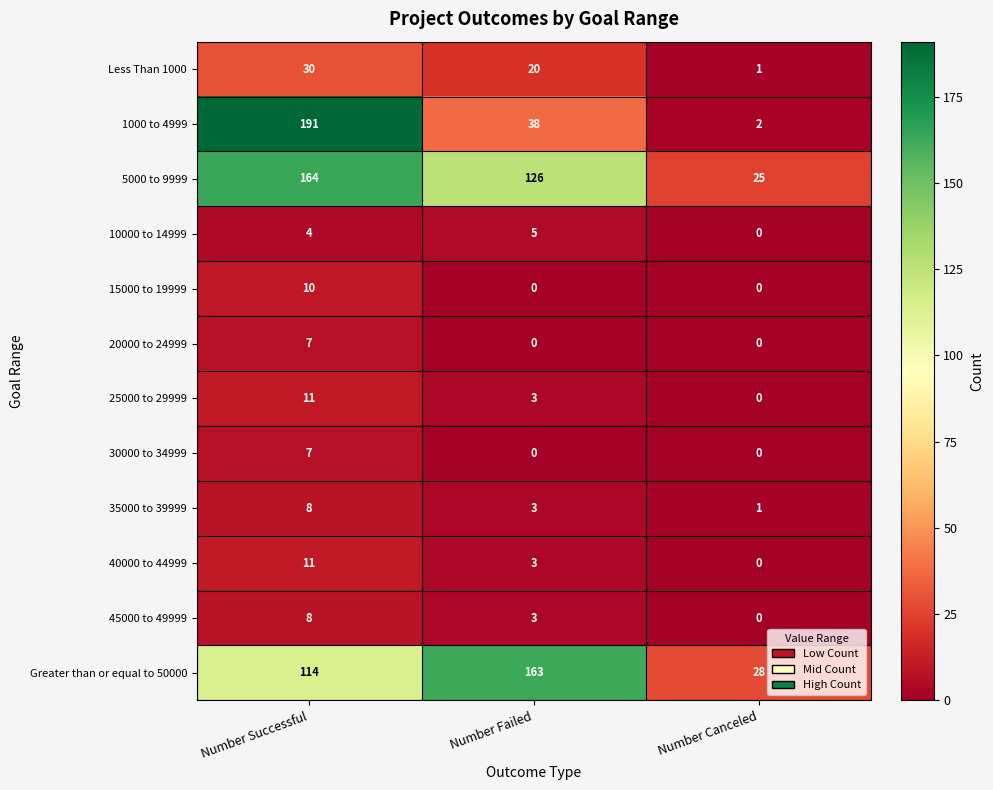

At how many categories does at least one series exceed 141?

2